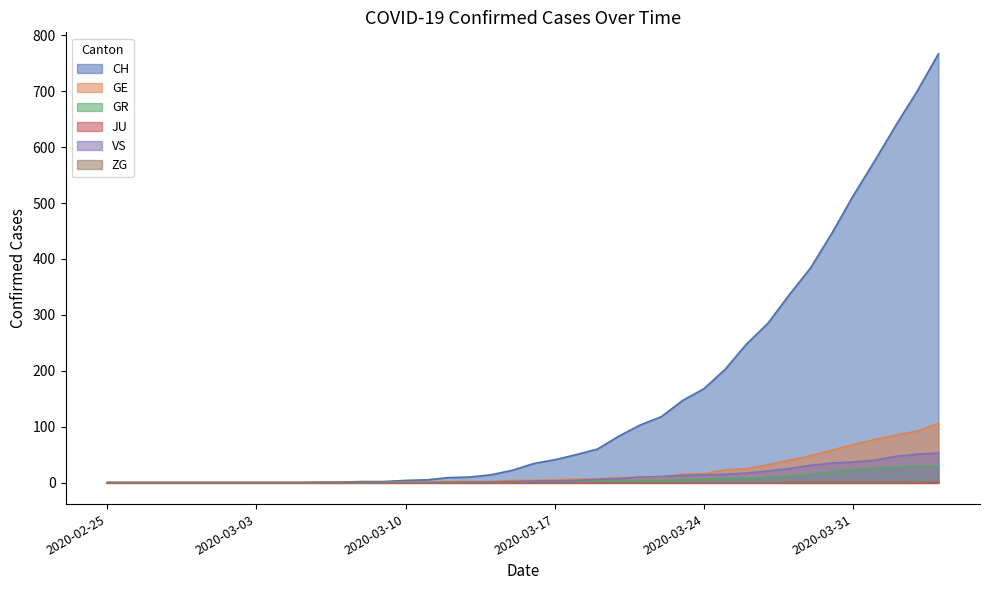

Is it true that CH equals 700 at 2020-03-31?

False